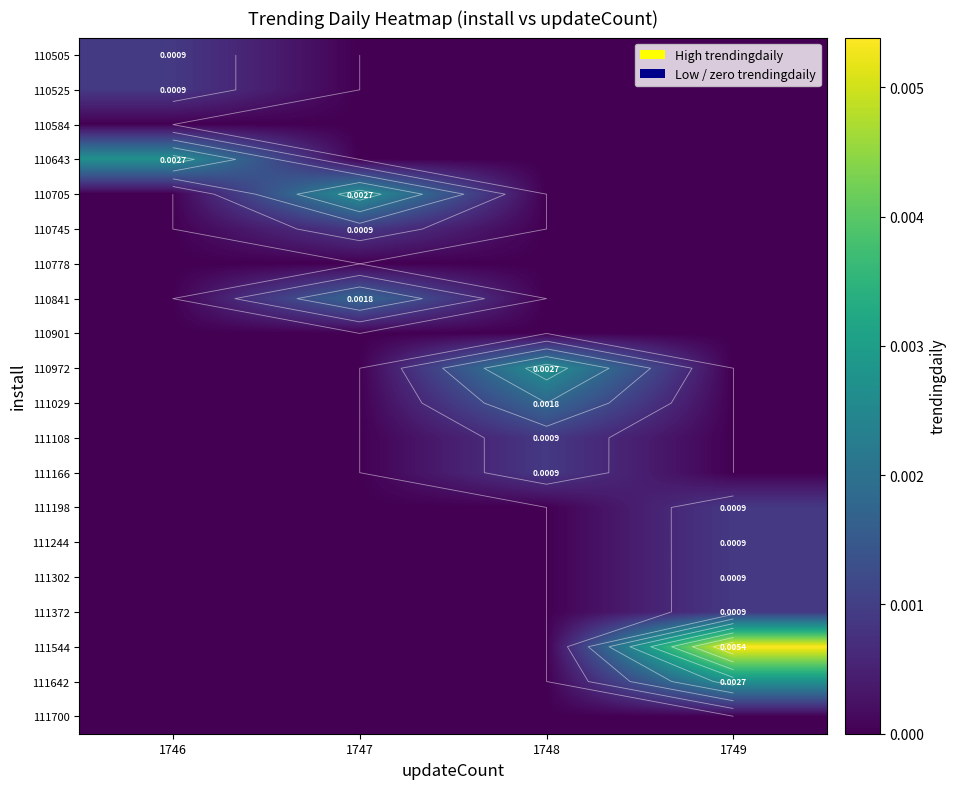

Which series has the largest total across all categories?

111544